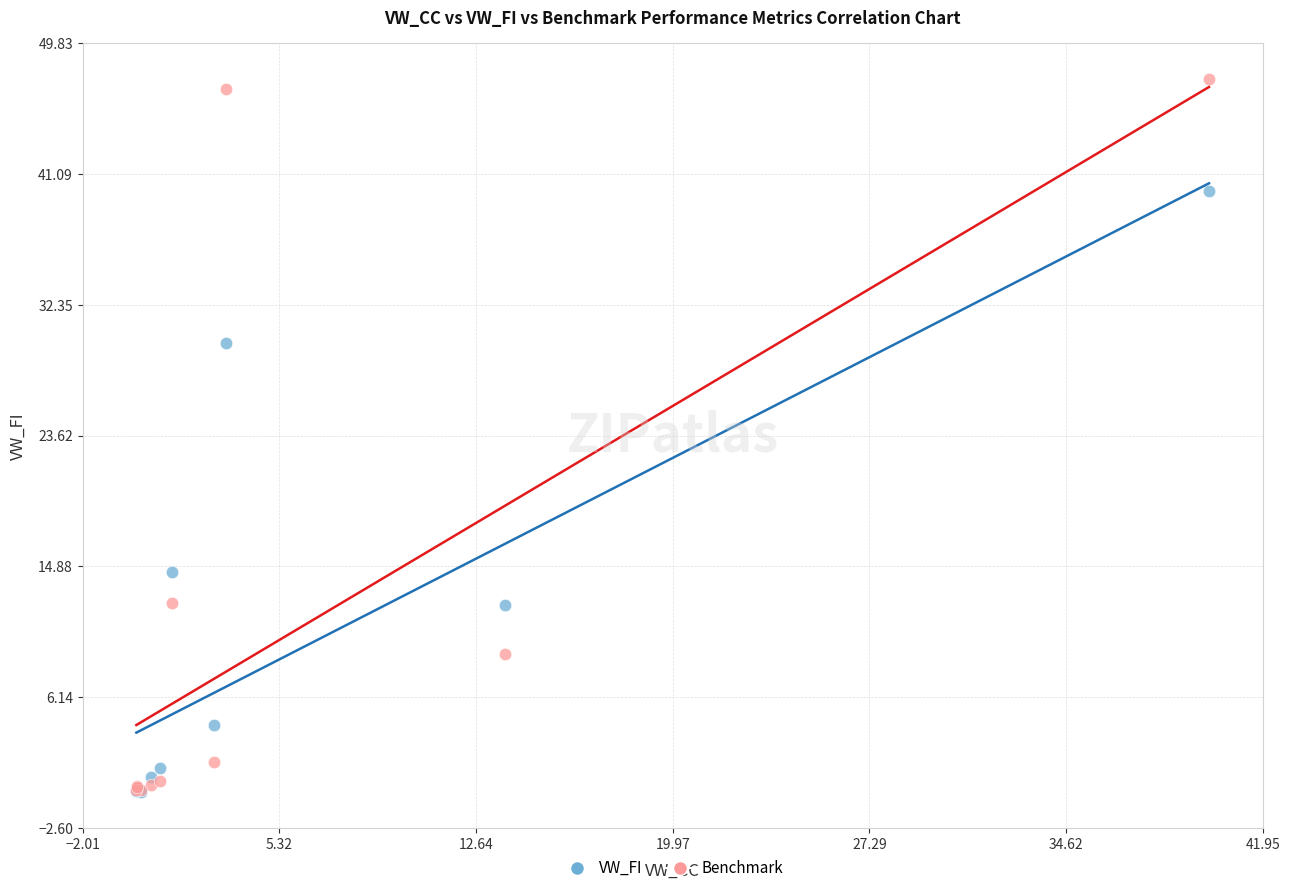

What are all the series names shown in the legend?

VW_FI, Benchmark